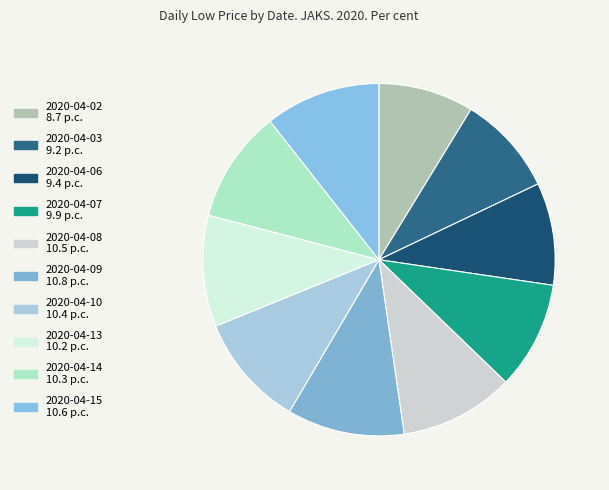

Is there a majority slice in this chart?

No